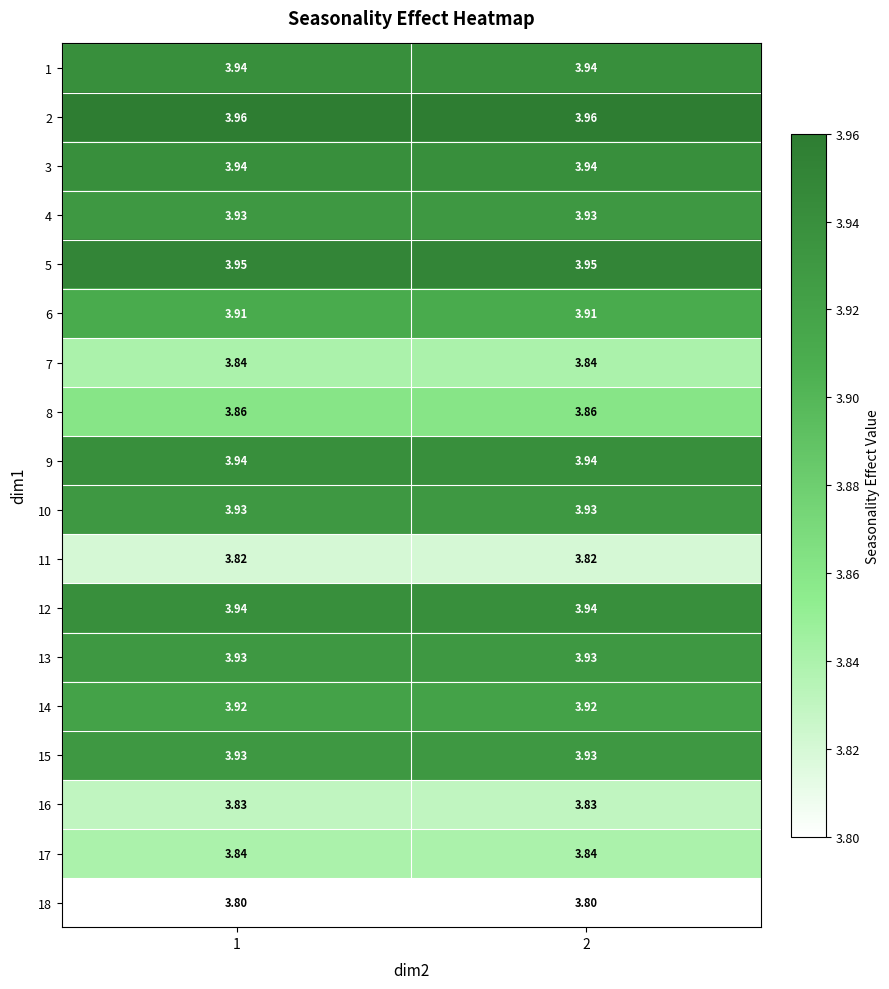

Is the value of 4 at 2 greater than the value of 11 at 1?

Yes